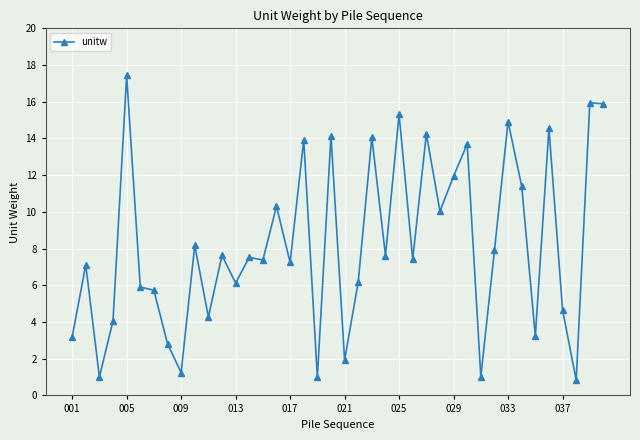

True or false: there are more than 0 points higher than both neighbors.

True